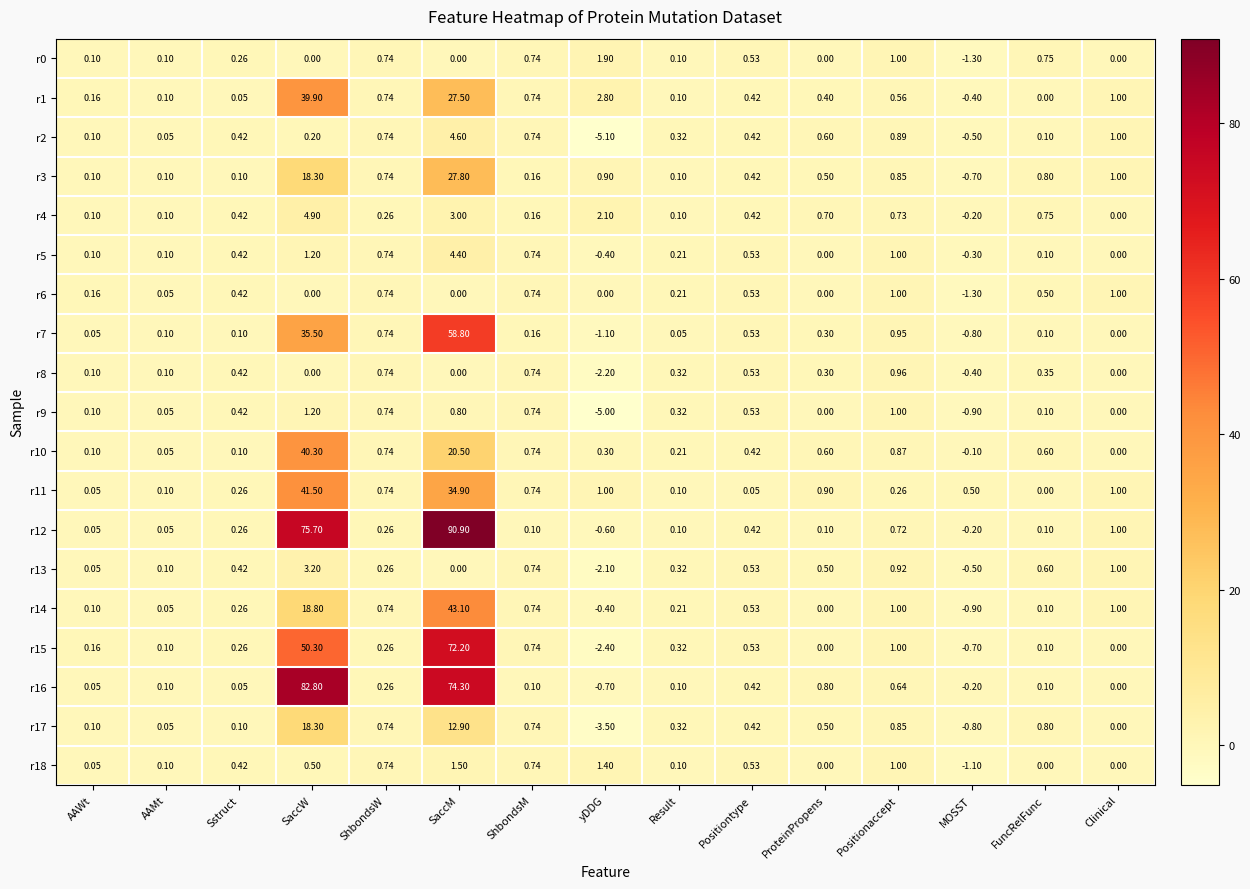

At which label does r8 reach its minimum?

yDDG